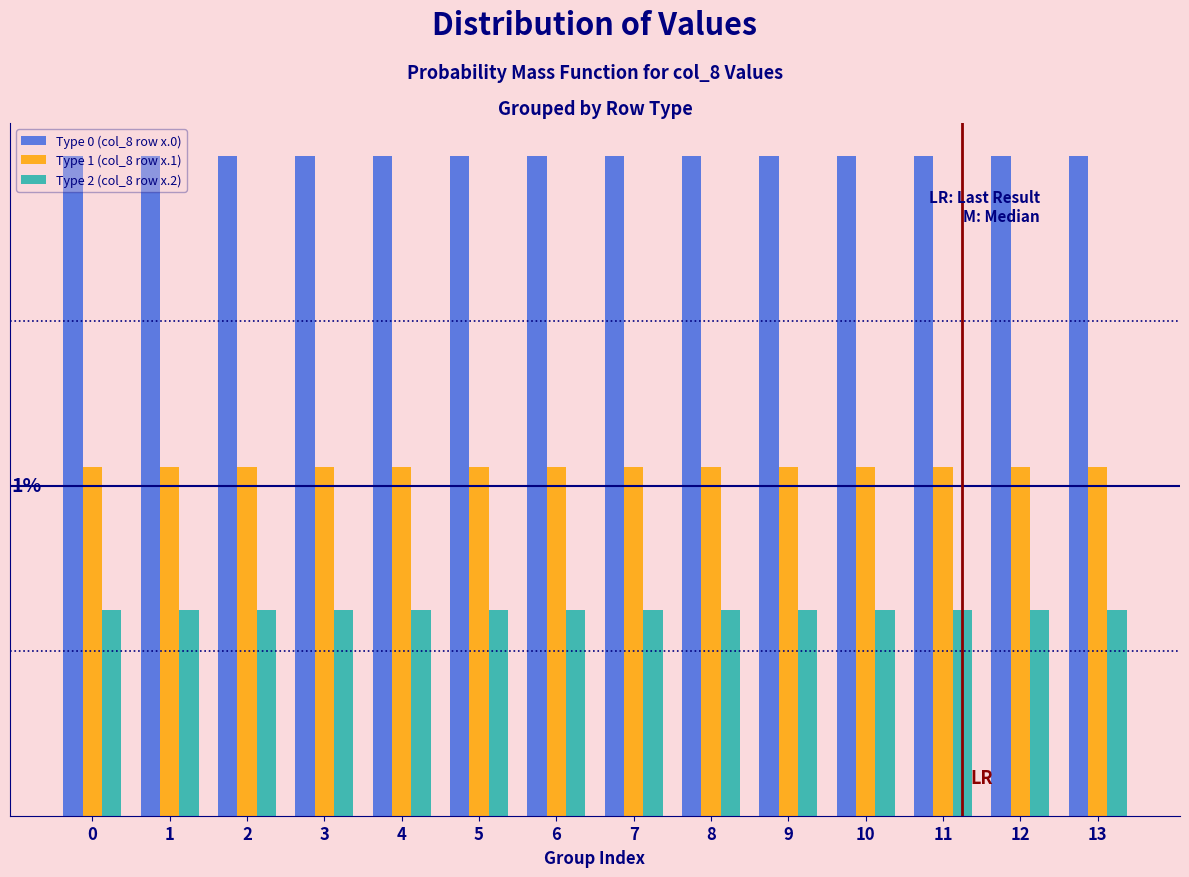

Does the chart contain stacked bars?

No